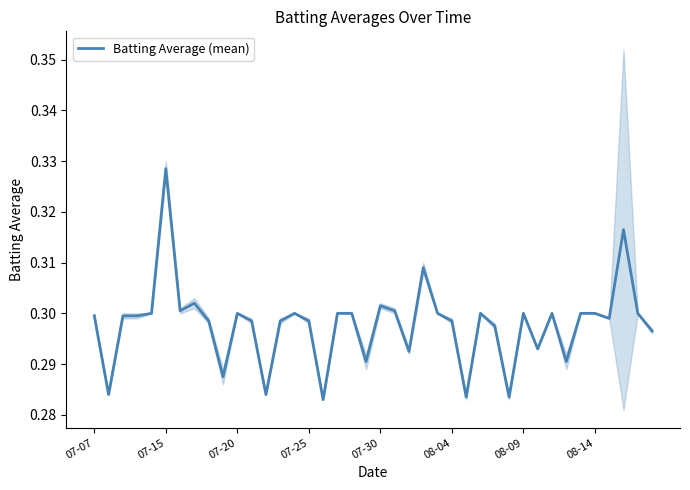

How many interior local valleys (lower than both neighbors) does the data have?

12